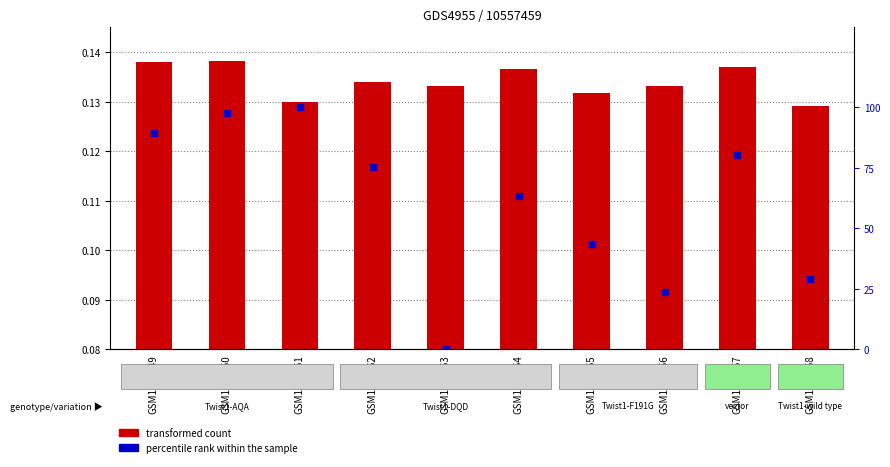

Which series has the widest spread of Y values?

percentile rank within the sample